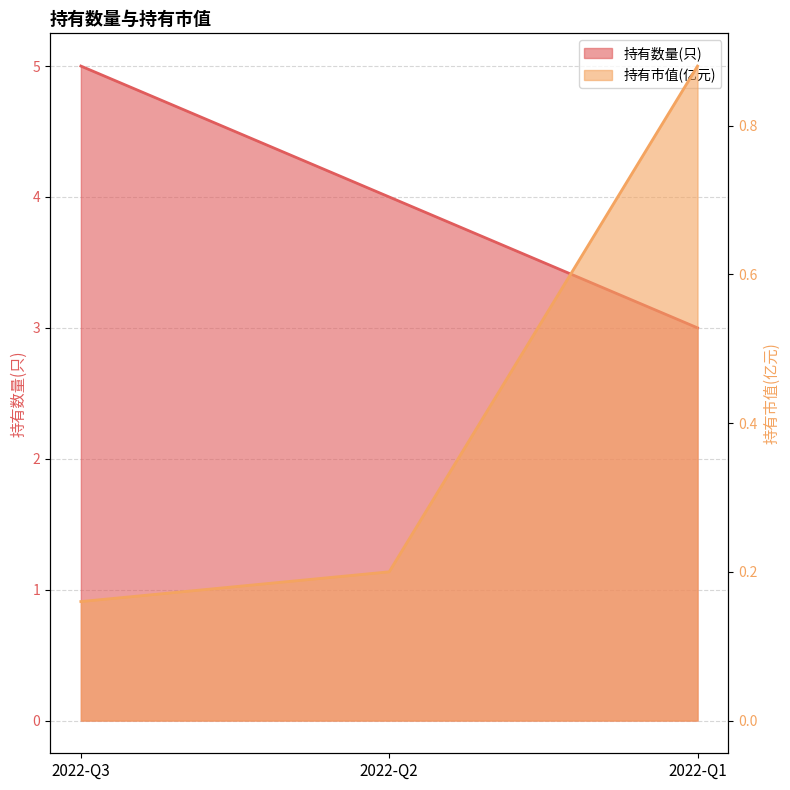

Read the 持有市值(亿元) value at 2022-Q1.

0.9